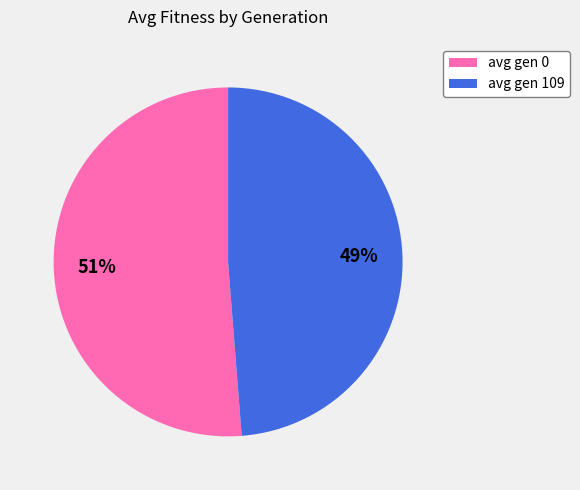

Is it true that avg gen 0 is 36% of the pie?

False